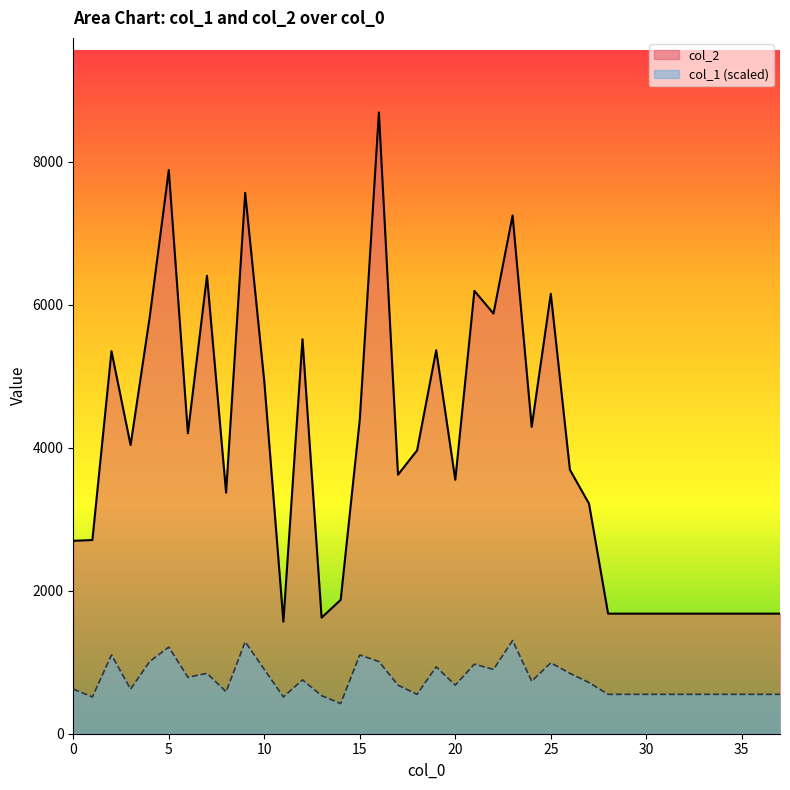

True or false: col_2 and col_1 intersect in this chart.

False